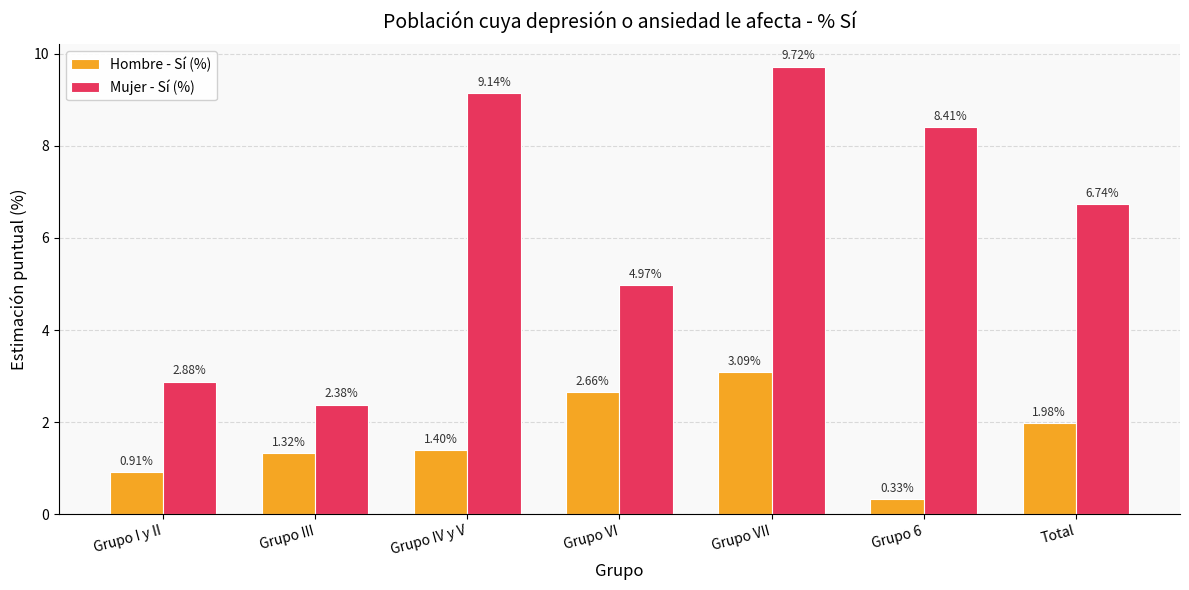

Rank the series by their average value, from highest to lowest.

Mujer - Sí (%), Hombre - Sí (%)